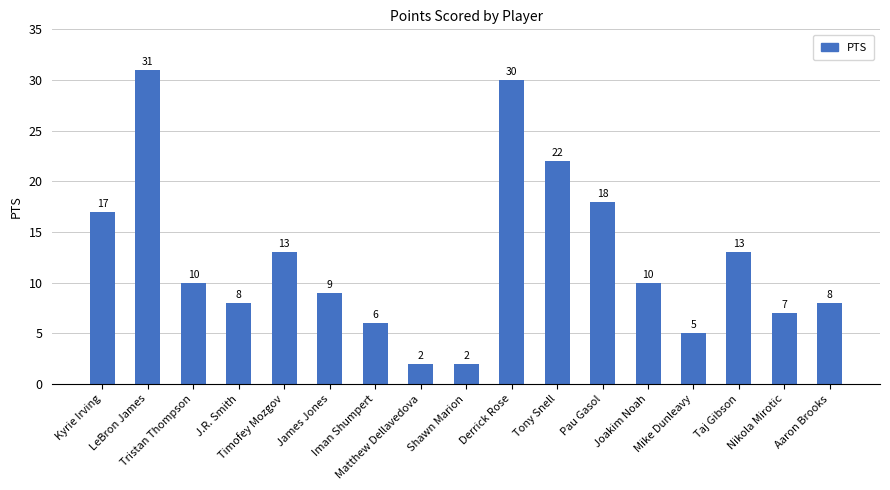

How many bars are there in total?

17